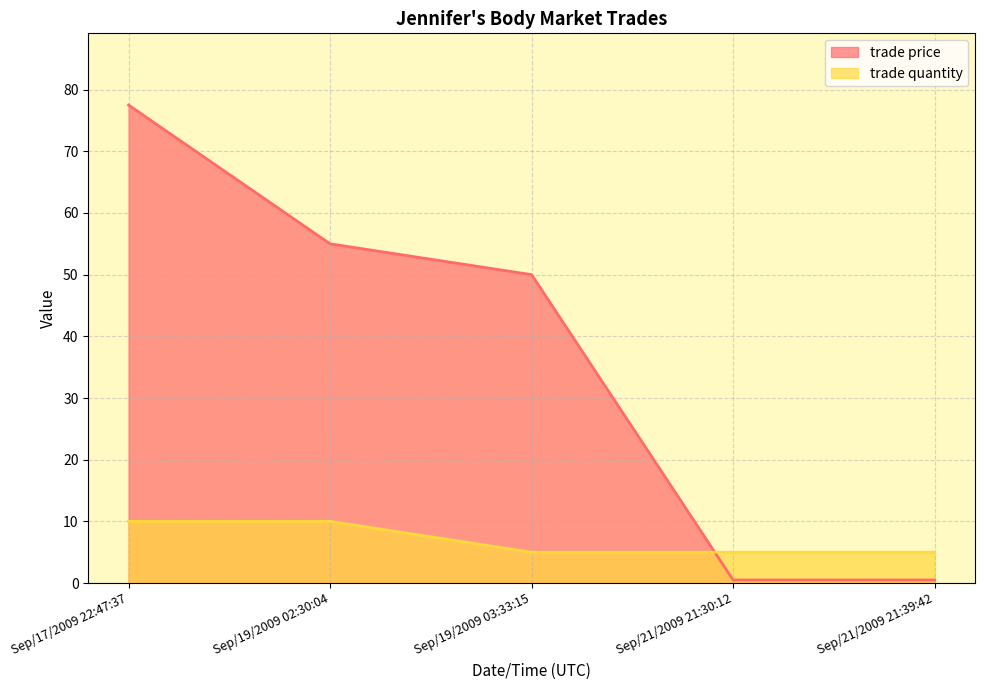

Which has a higher value, Sep/21/2009 21:30:12 or Sep/17/2009 22:47:37?

Sep/17/2009 22:47:37